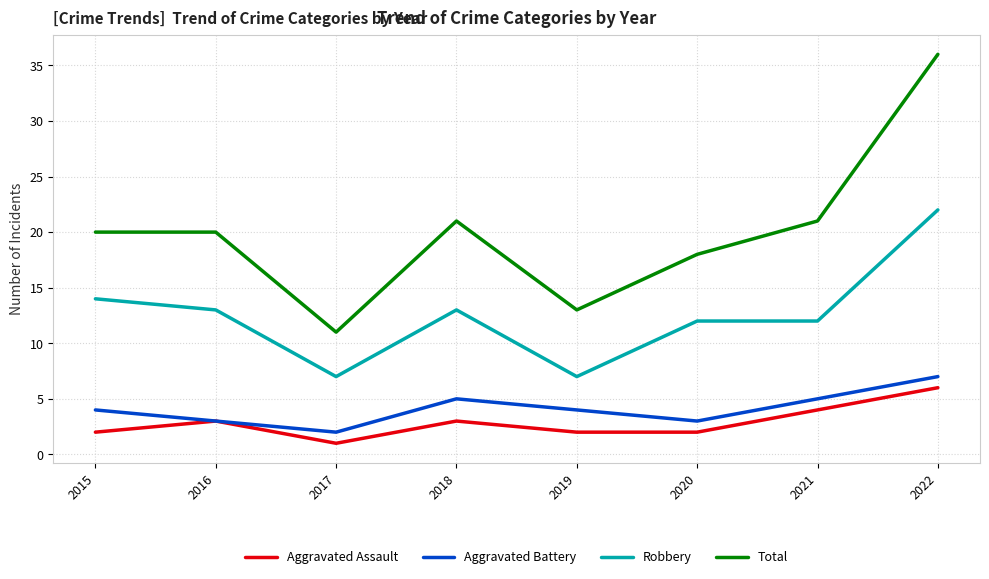

At which label is Robbery closest to 14?

2015